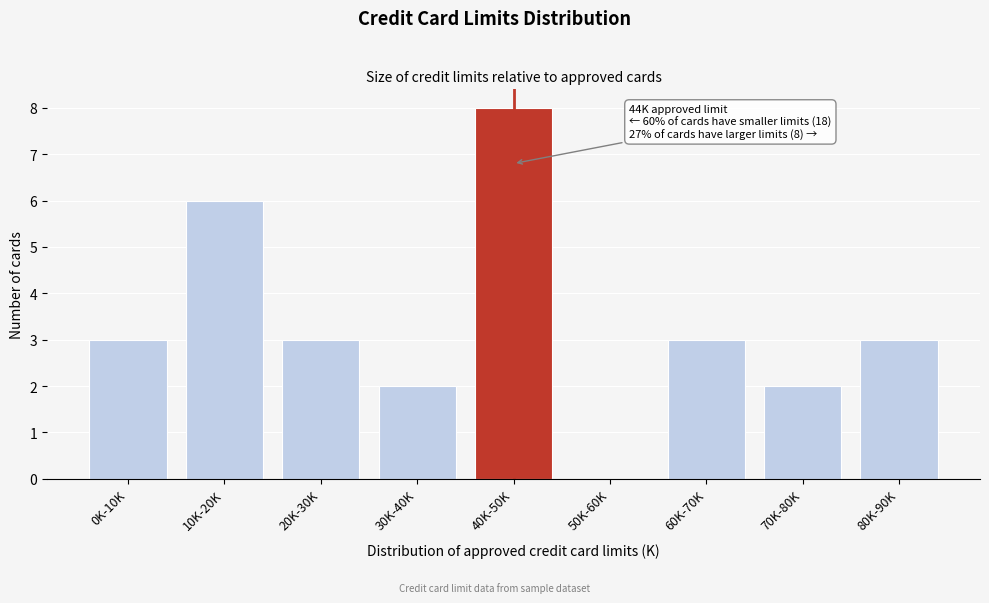

Reading left to right, transcribe all the data shown in this chart.

0K-10K=3	10K-20K=6	20K-30K=3	30K-40K=2	40K-50K=8	50K-60K=0	60K-70K=3	70K-80K=2	80K-90K=3